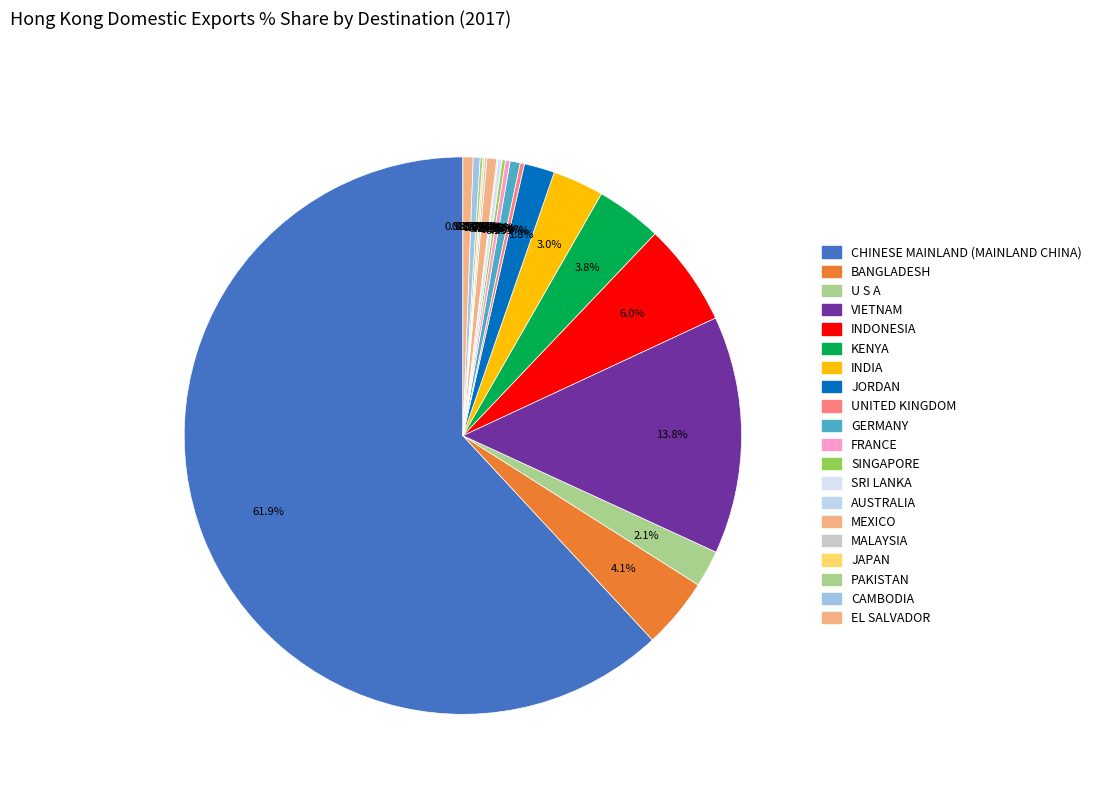

True or false: VIETNAM accounts for 23% of the total.

False